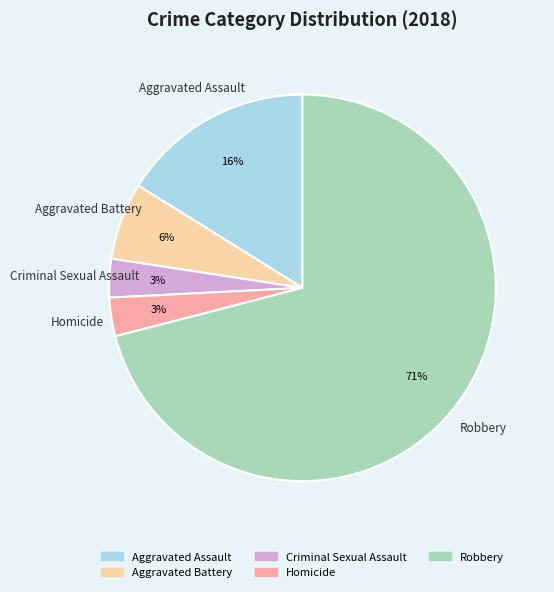

To the nearest percent, what is the average slice percentage?

20%